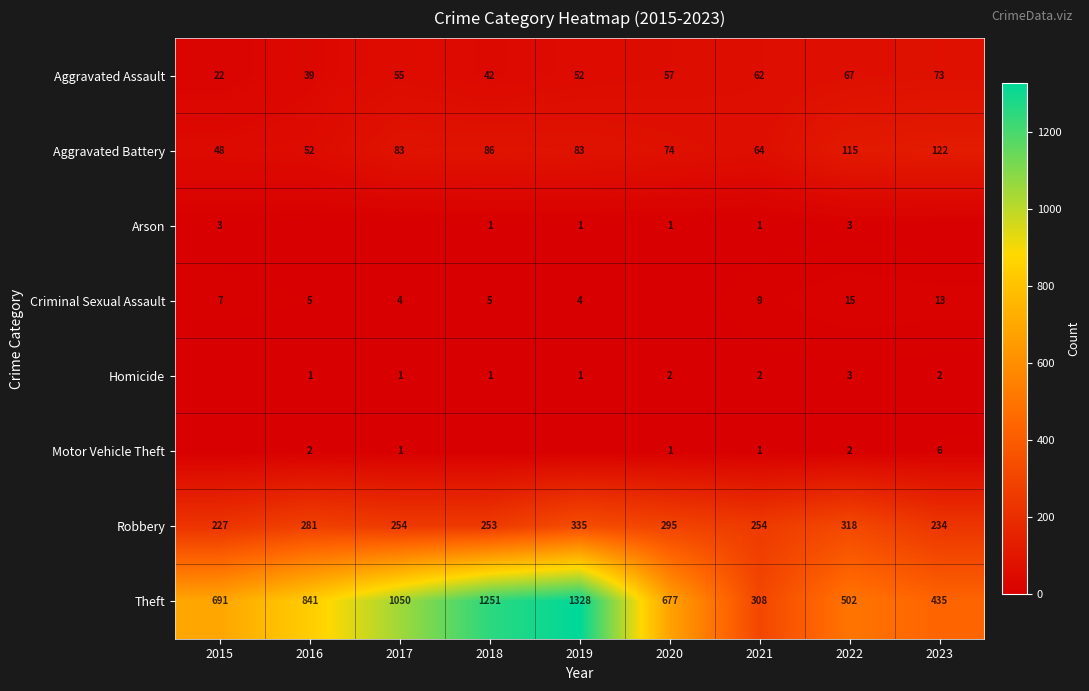

True or false: Aggravated Battery has a value of 15 at 2016.

False